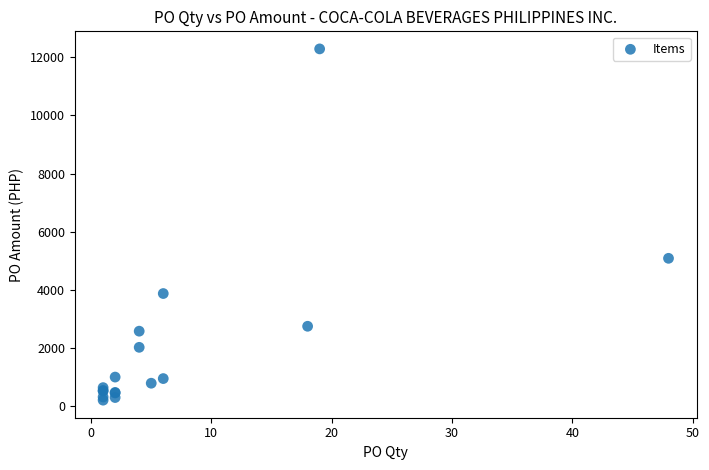

What Y value in the scatter plot is closest to 6248?

5088.0